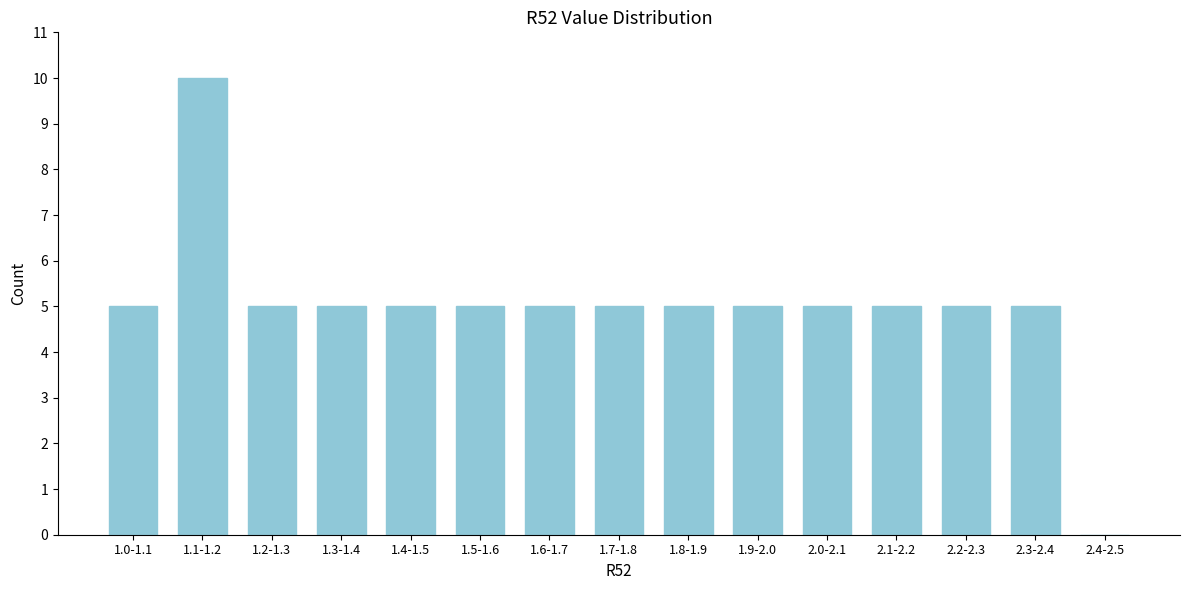

Reading left to right, transcribe all the data shown in this chart.

1.0-1.1=5	1.1-1.2=10	1.2-1.3=5	1.3-1.4=5	1.4-1.5=5	1.5-1.6=5	1.6-1.7=5	1.7-1.8=5	1.8-1.9=5	1.9-2.0=5	2.0-2.1=5	2.1-2.2=5	2.2-2.3=5	2.3-2.4=5	2.4-2.5=0